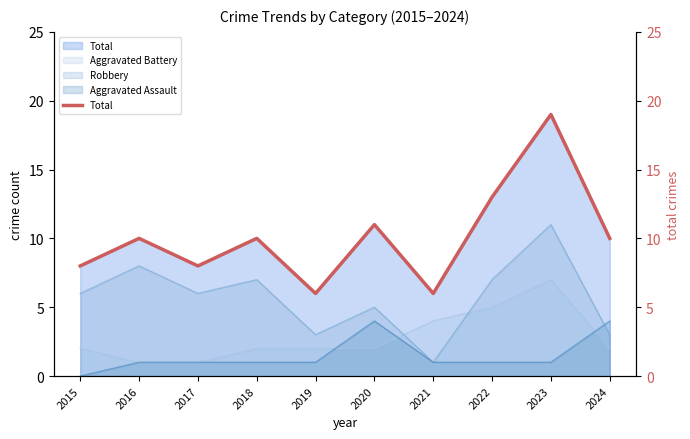

Reading left to right, what are all the values shown in this chart?

8	10	8	10	6	11	6	13	19	10